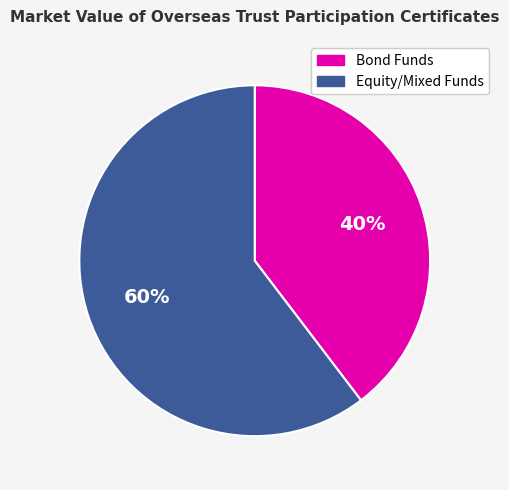

Is there a majority slice in this chart?

Yes